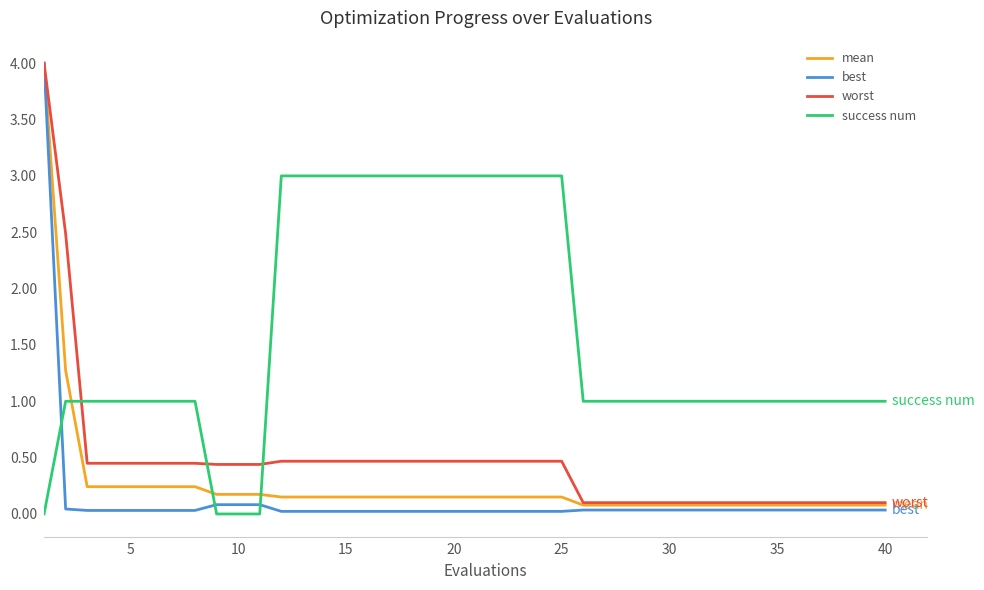

What is the average value of the best series?

0.1